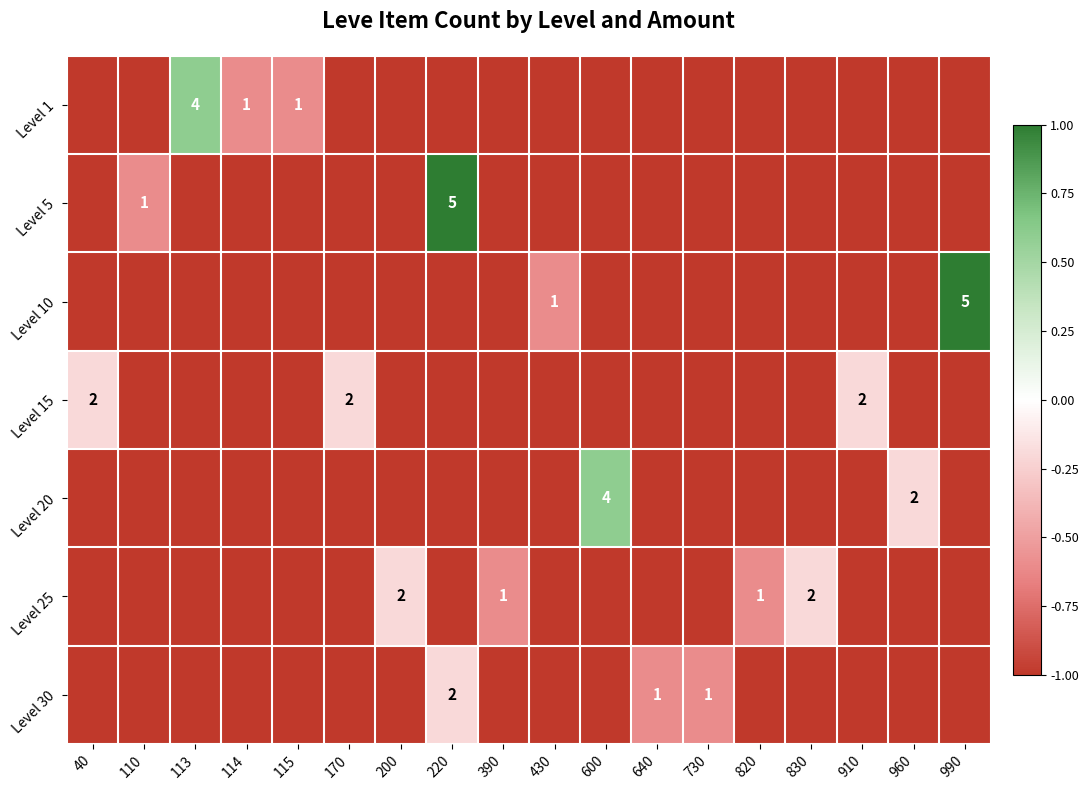

At which label is Level 25 closest to 0?

200